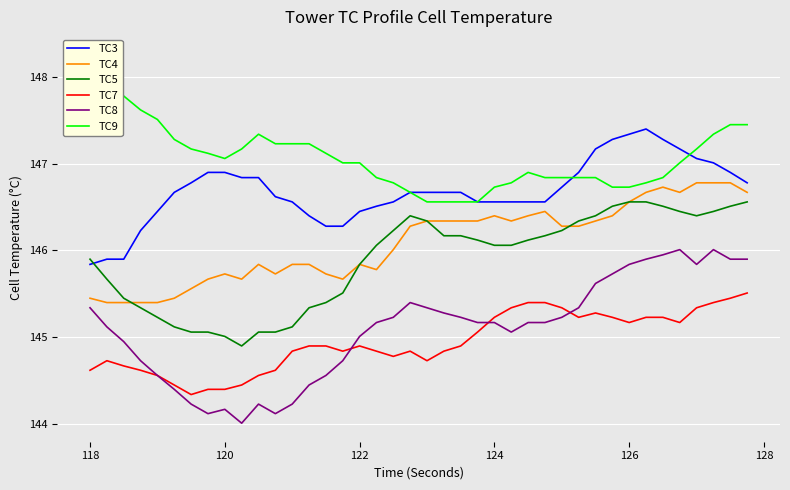

What is the greatest value displayed?

148.3